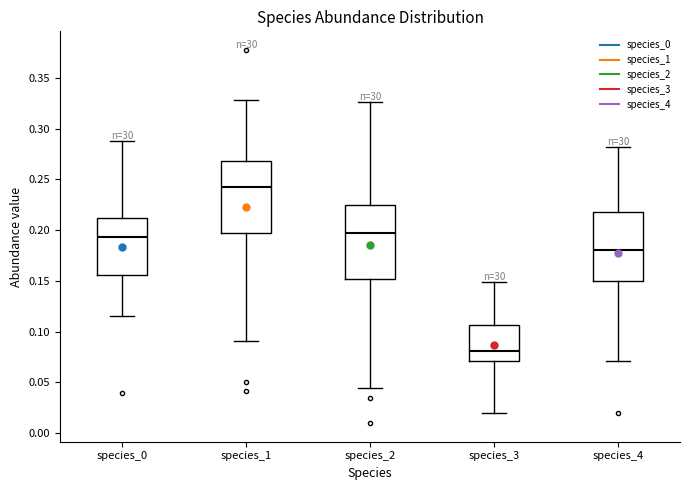

Reading left to right, read every box against the y-axis: the position of its median line, the range the box covers, and the ends of its whiskers. The values are not printed on the chart, so give them approximately, as read against the axis.

species_0: median 0.195, box 0.155 to 0.210, whiskers 0.115 to 0.290
species_1: median 0.245, box 0.195 to 0.270, whiskers 0.090 to 0.330
species_2: median 0.195, box 0.150 to 0.225, whiskers 0.045 to 0.325
species_3: median 0.080, box 0.070 to 0.105, whiskers 0.020 to 0.150
species_4: median 0.180, box 0.150 to 0.220, whiskers 0.070 to 0.280